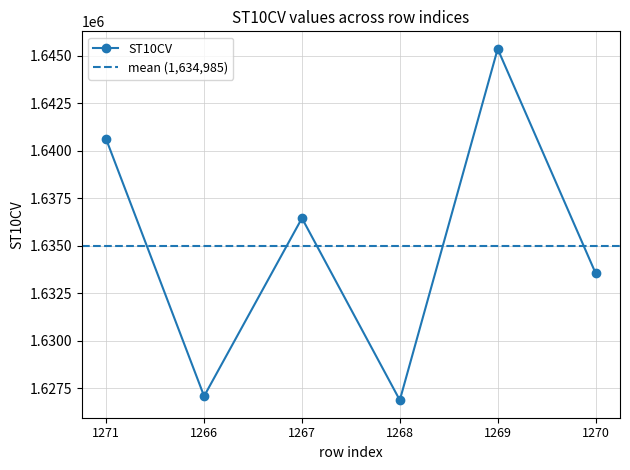

What is the sum of the values at 1269 and 1266?

3272440